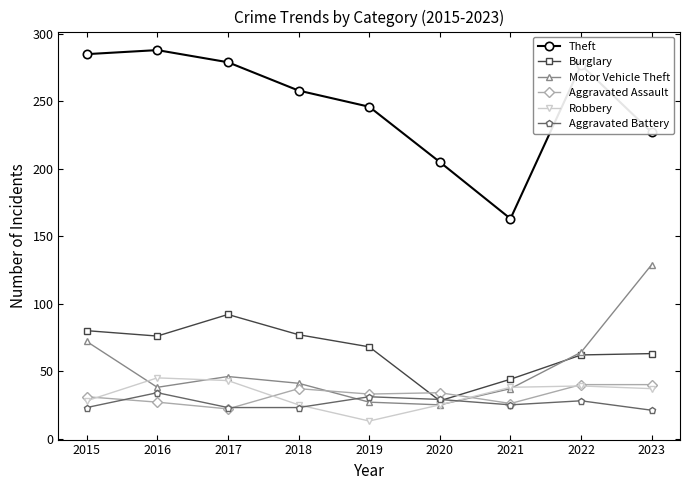

How many data points does each series have?

9